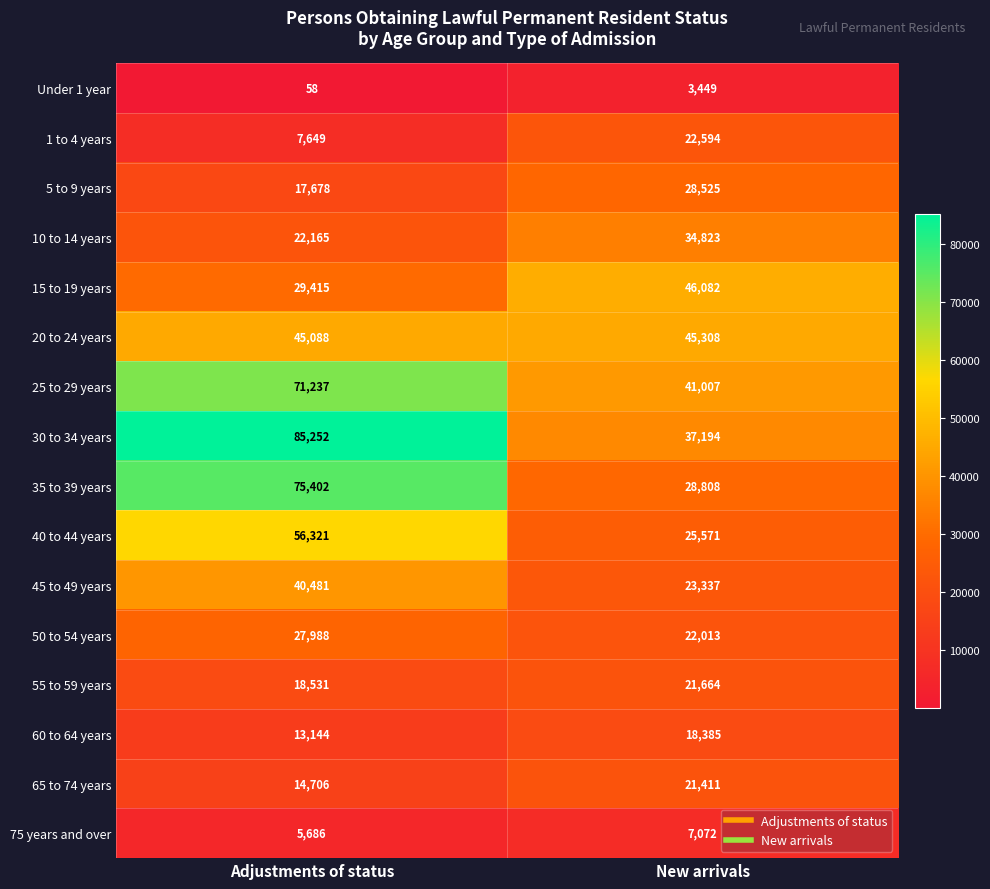

What is the average value of the 40 to 44 years series?

40946